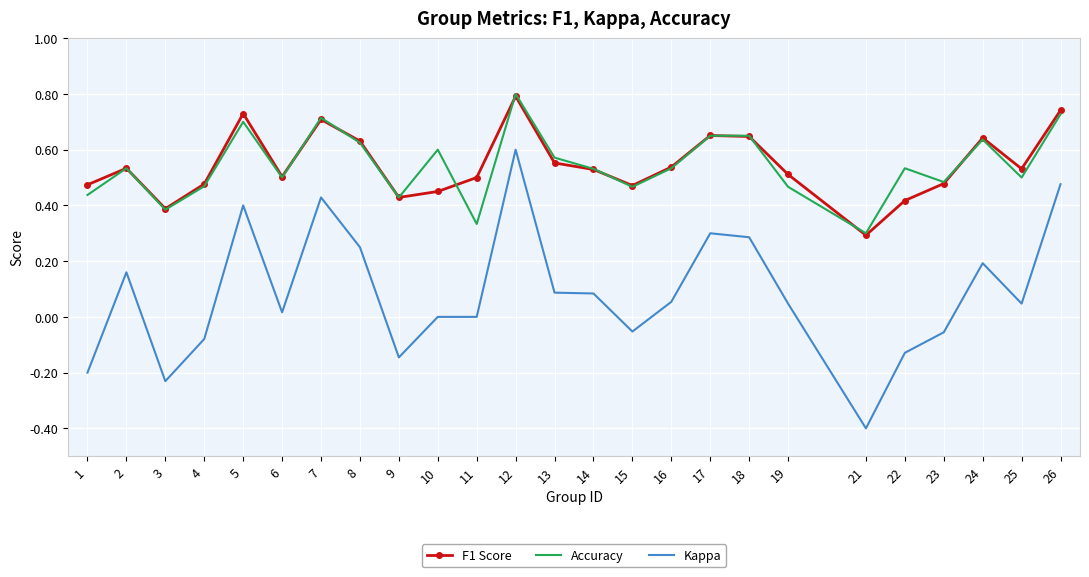

At how many categories does at least one series exceed 0?

25